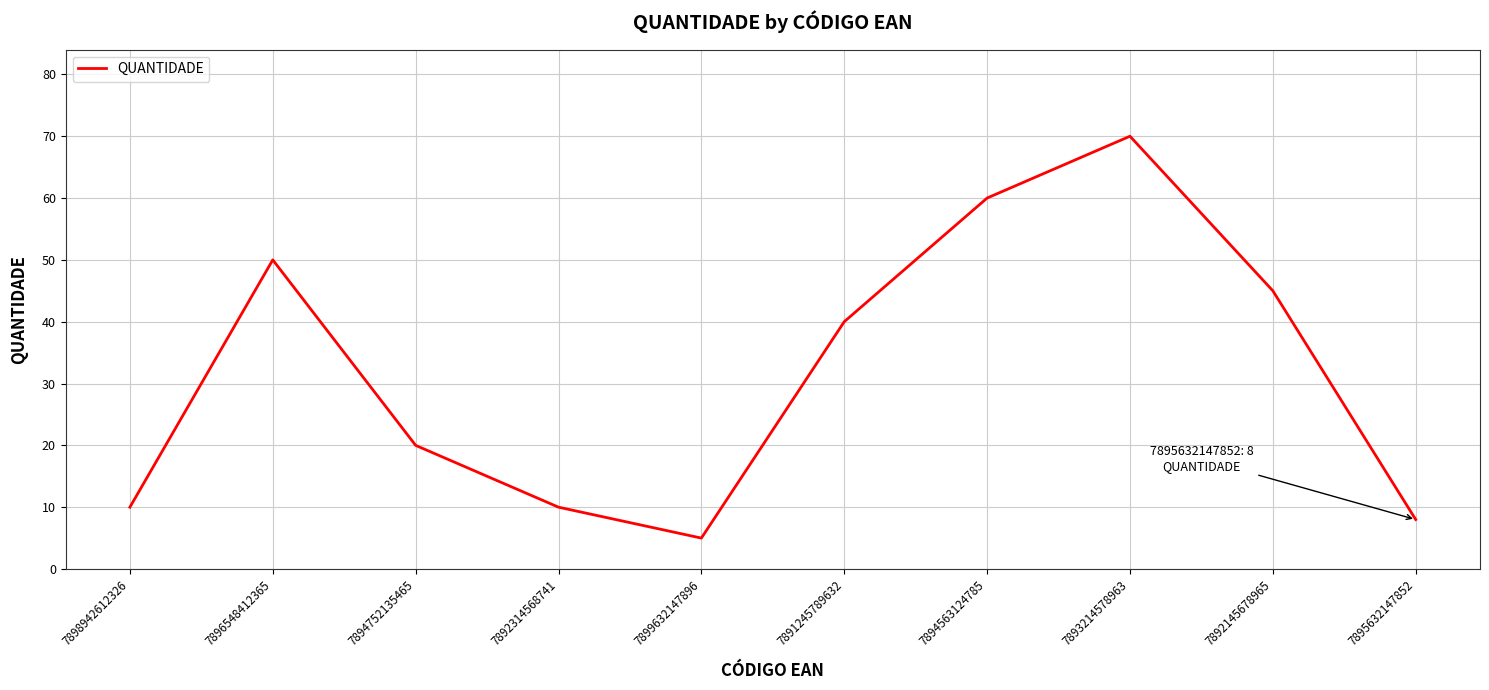

What is the difference between the second highest and minimum values?

55